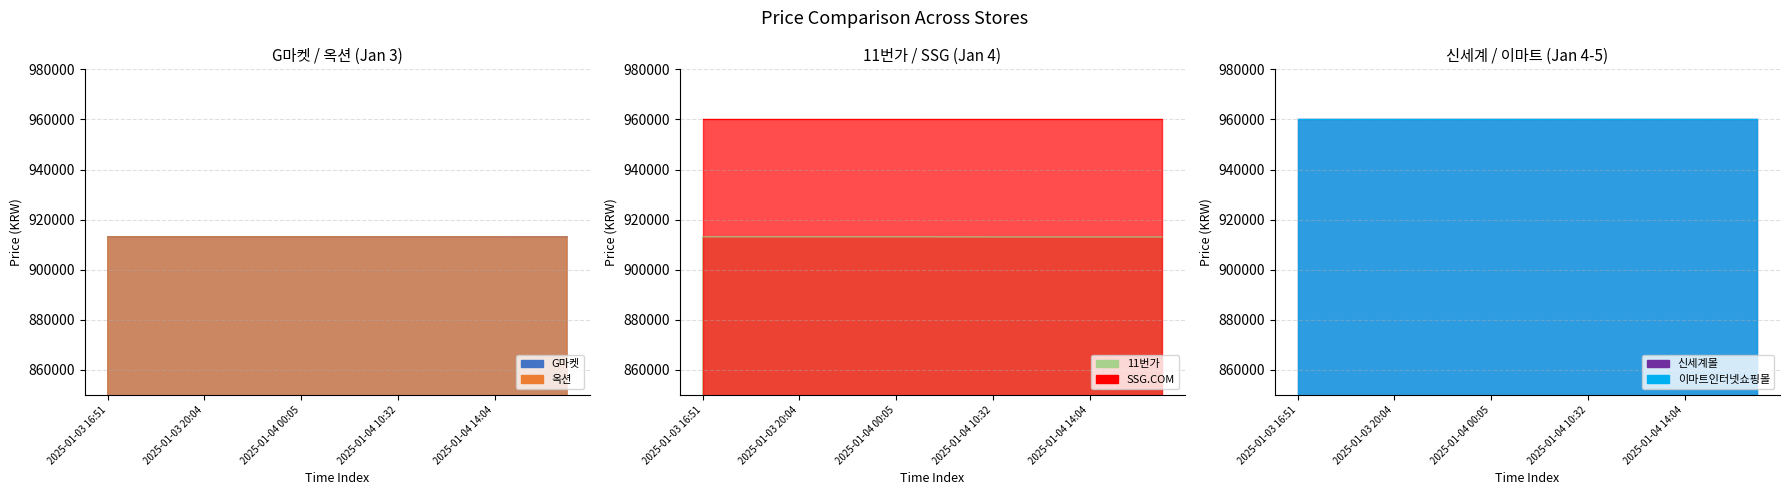

Read the G마켓 value at 2025-01-03 19:06.

913130